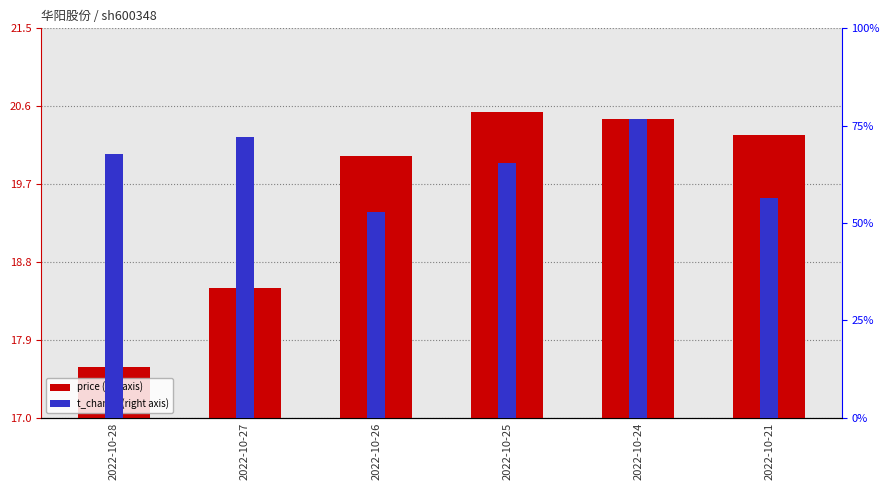

Is the value of price at 2022-10-28 greater than the value of t_change at 2022-10-28?

No